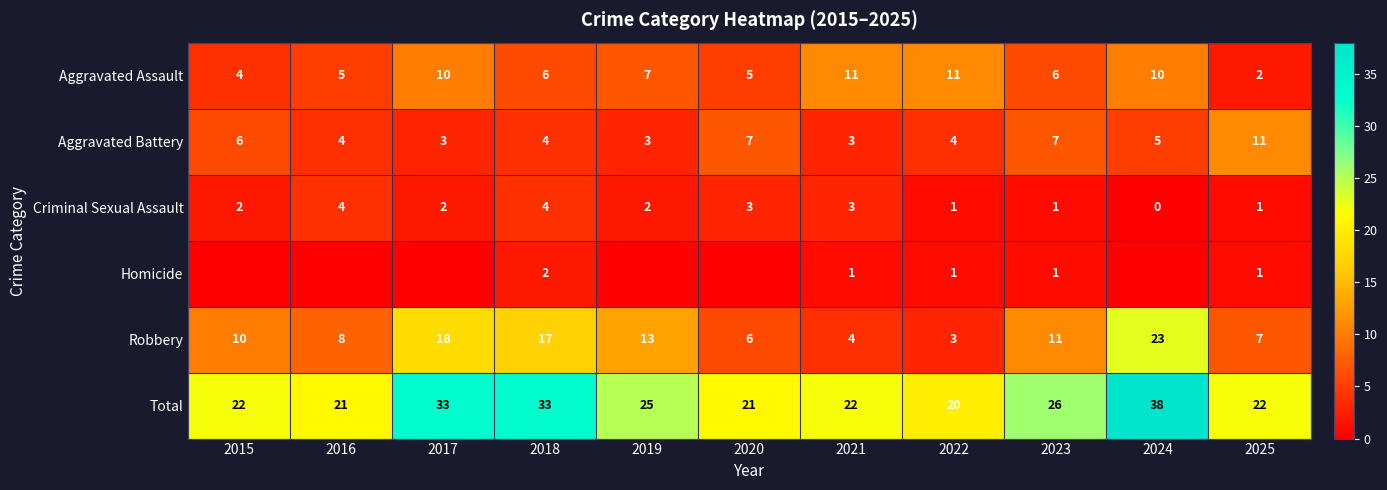

Is it true that Aggravated Battery equals 3 at 2024?

False